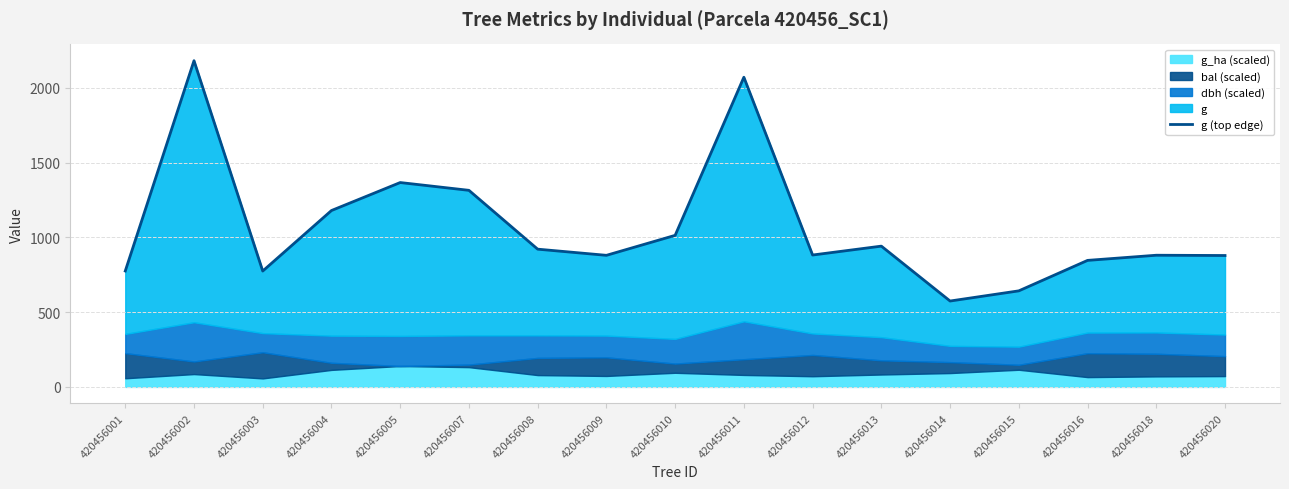

At which category does the data reach its first local peak?

420456002